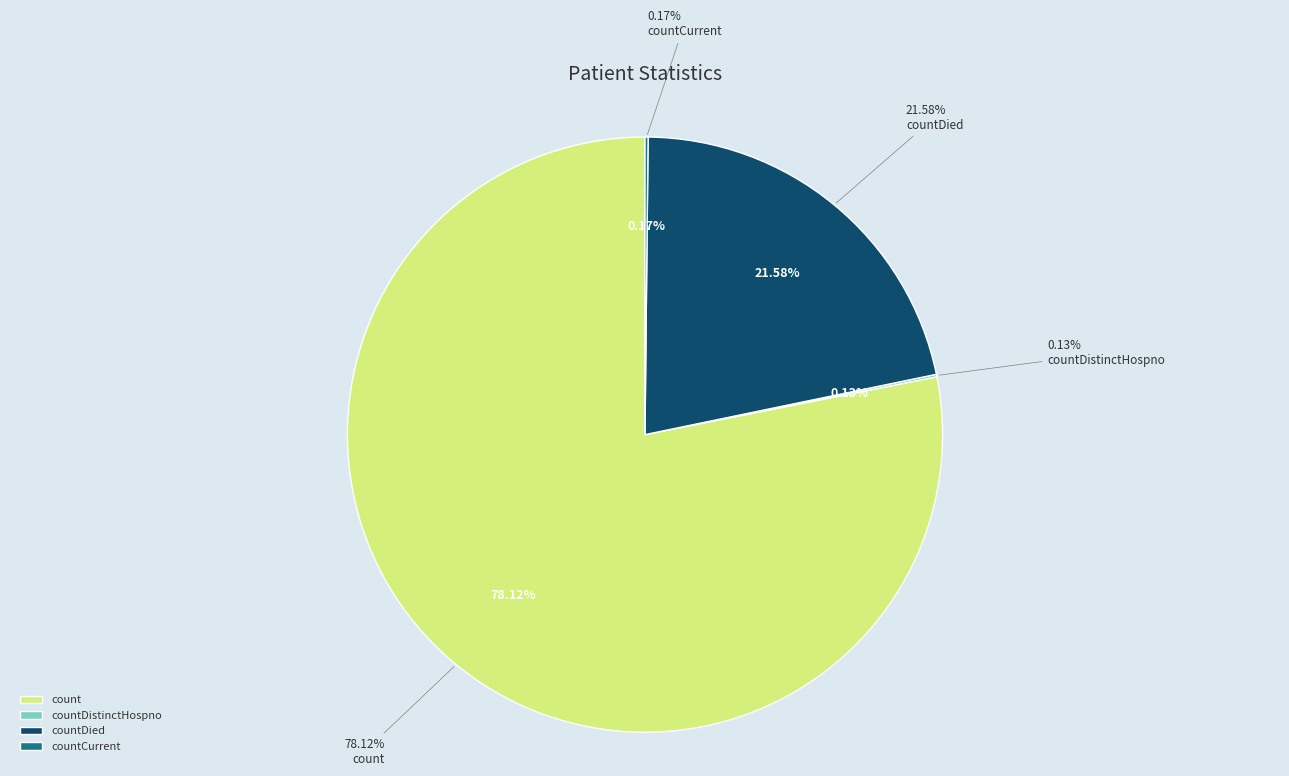

The countDied slice represents 22% of the pie. True or false?

True